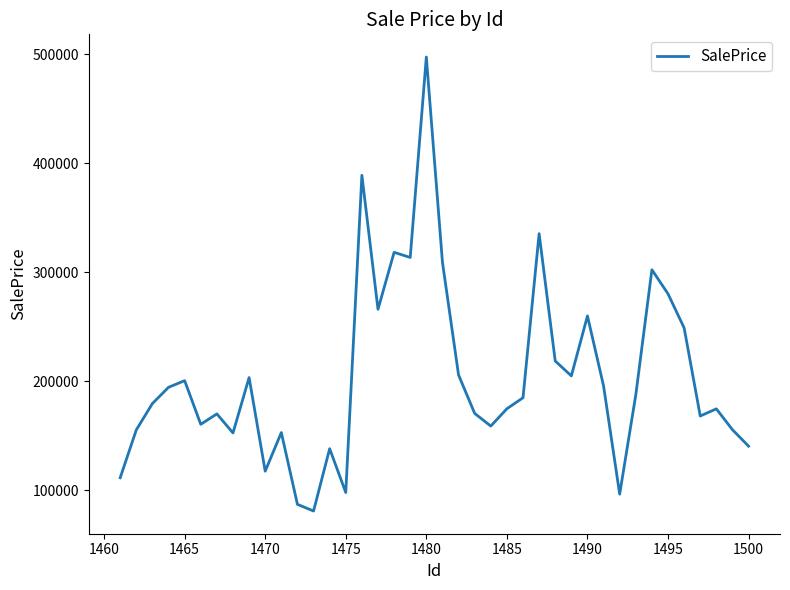

What is the greatest value displayed?

497516.1